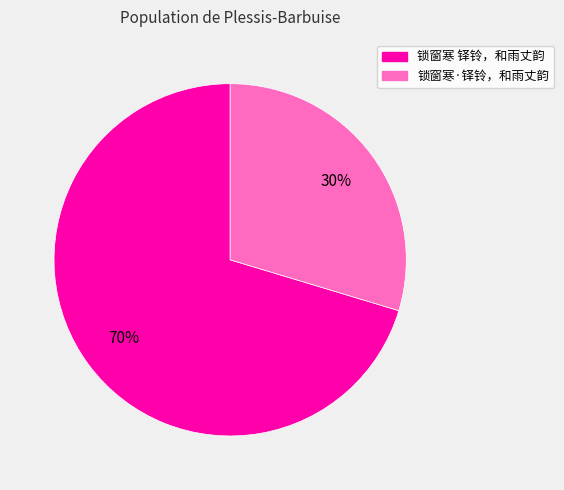

Combined, do 锁窗寒·铎铃，和雨丈韵 and 锁窗寒 铎铃，和雨丈韵 account for over 50%?

Yes